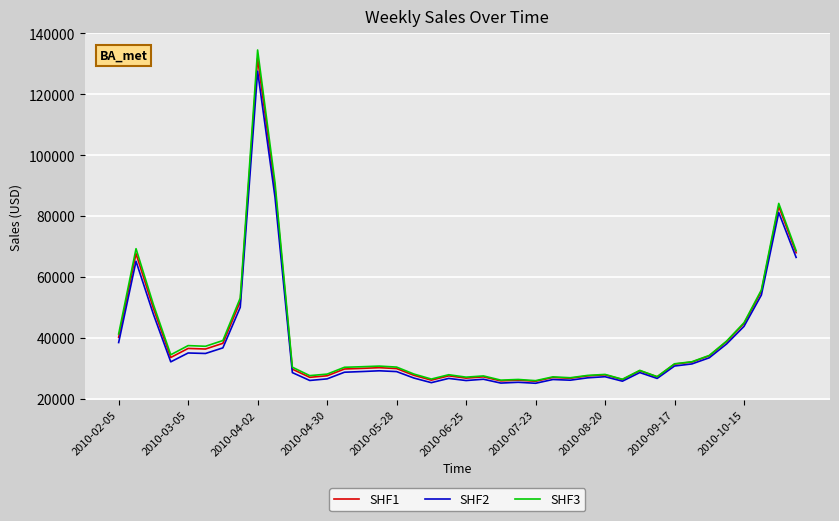

Which series has the widest spread of values?

SHF3